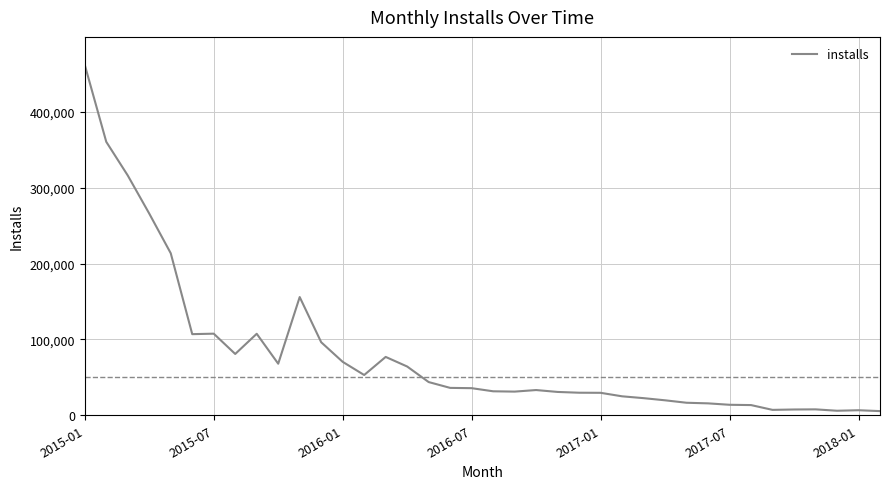

What is the difference between the maximum and minimum values?

456393